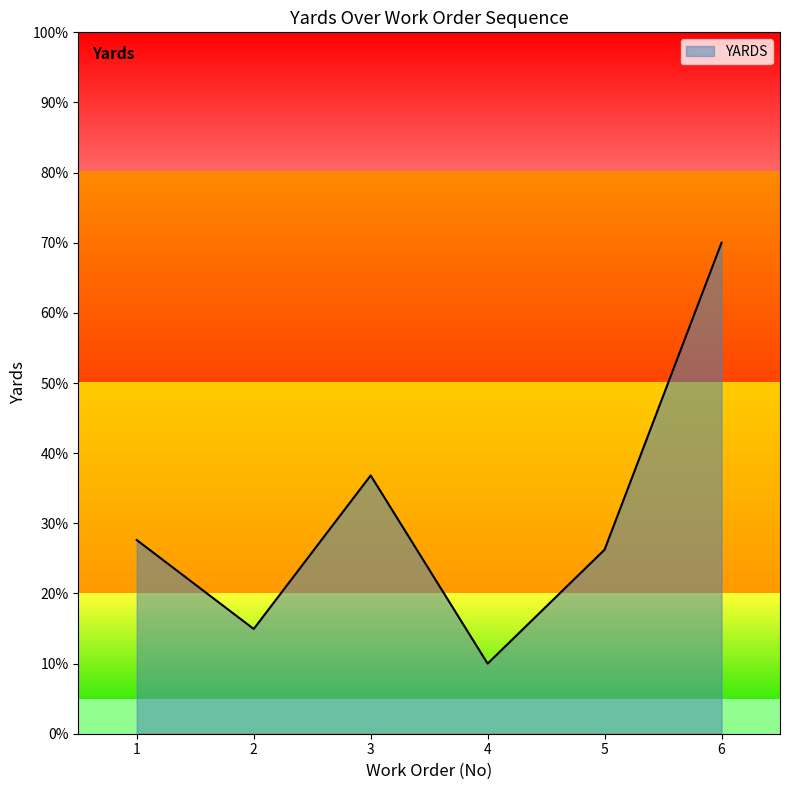

Does the chart have visible grid lines?

No